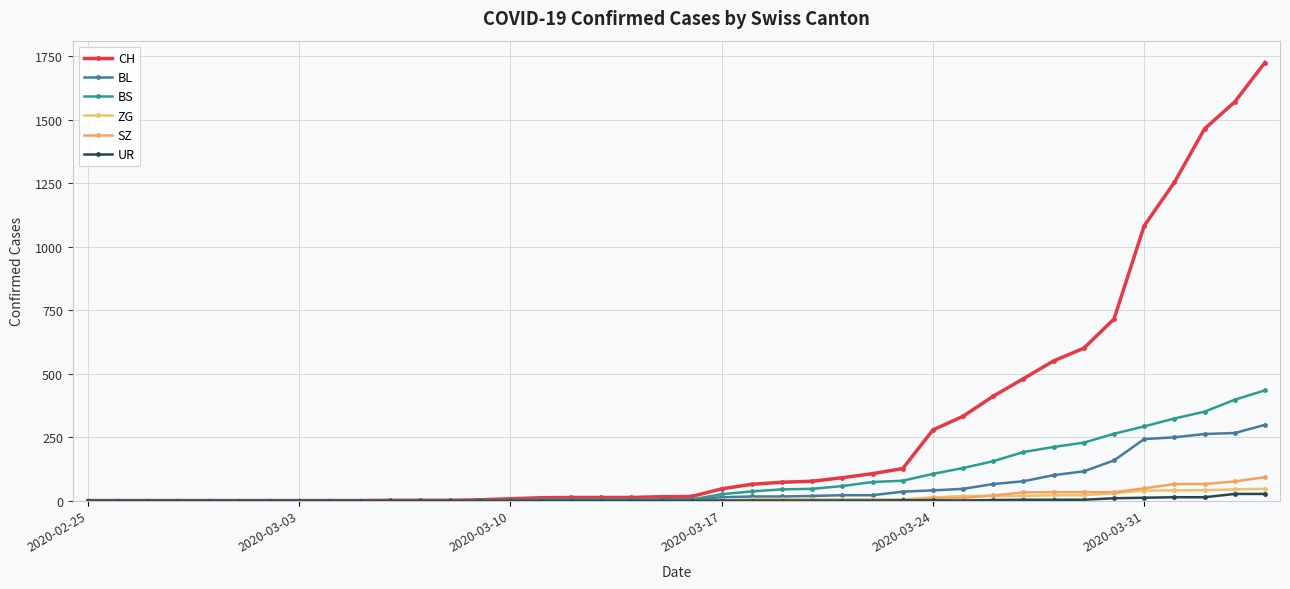

How many times do UR and SZ cross each other?

1